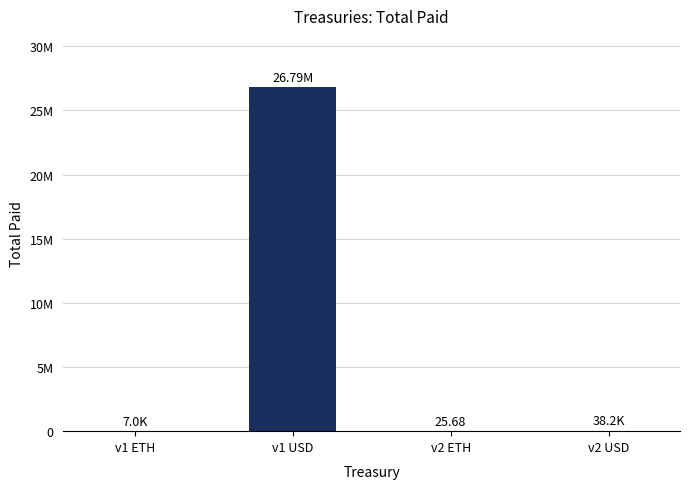

Which category has the highest value across all series?

v1 USD